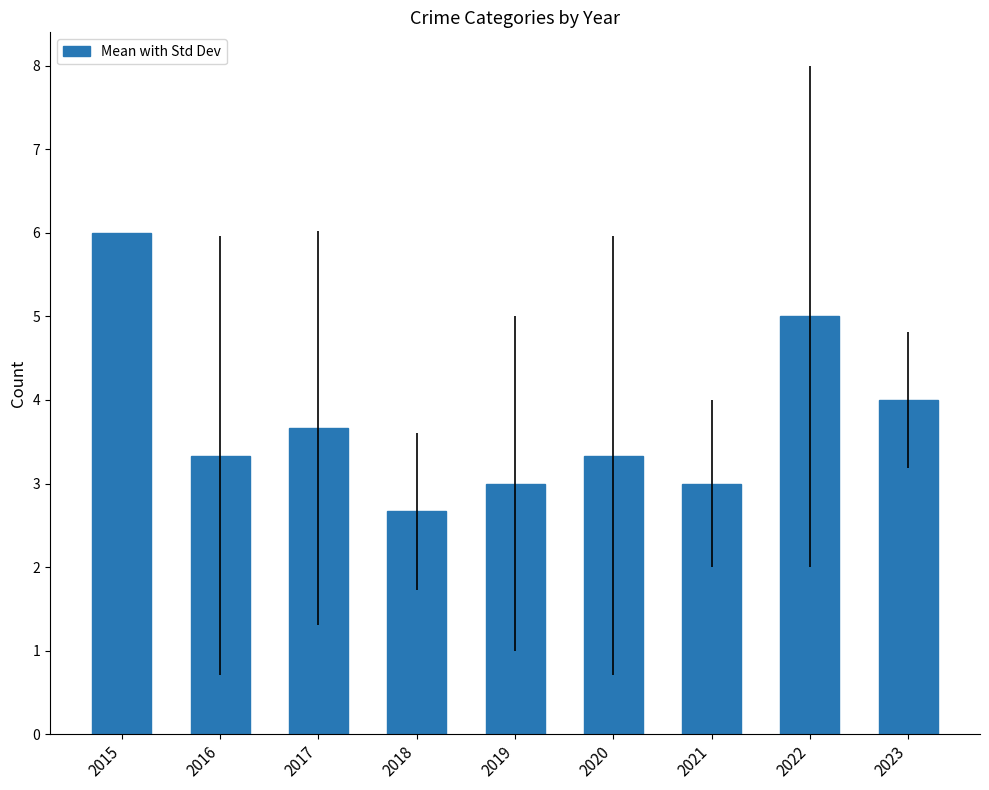

Where does the data first go above 3?

2015